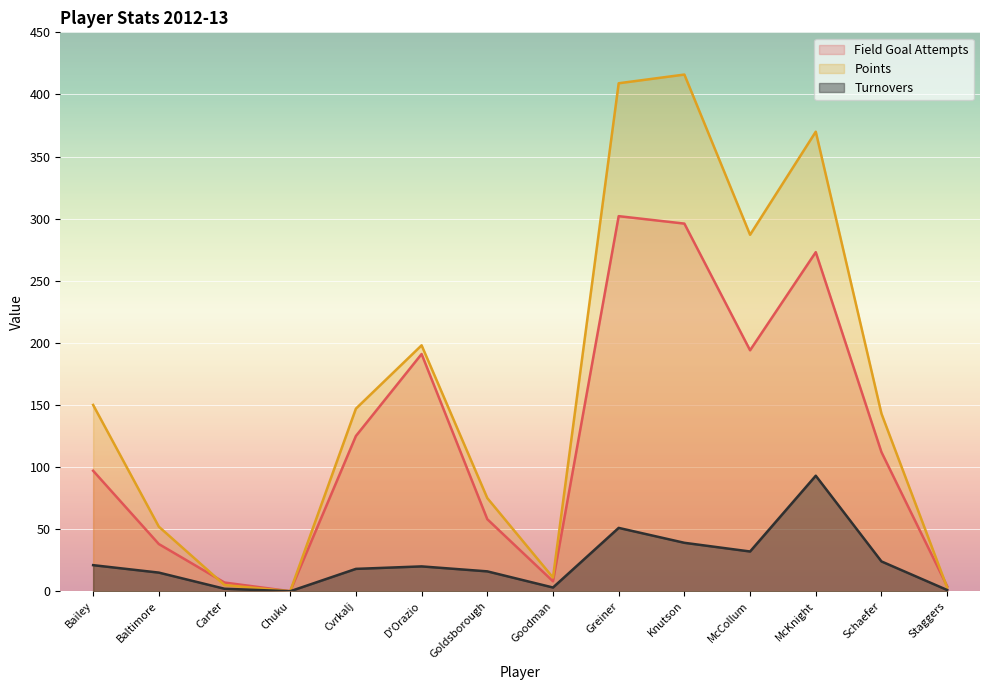

True or false: points and turnovers intersect in this chart.

False